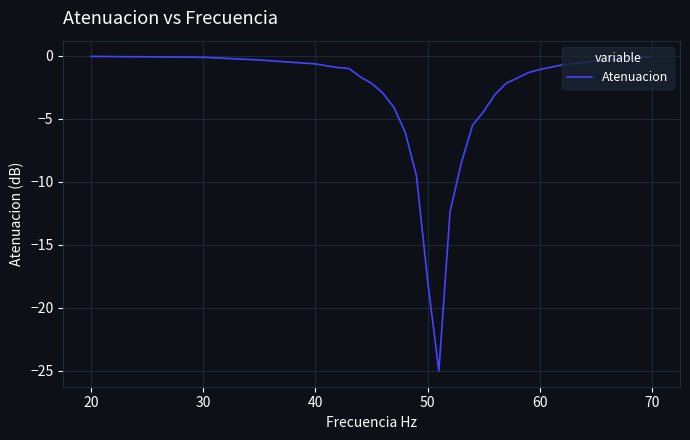

What is the minimum value shown in the chart?

-25.0